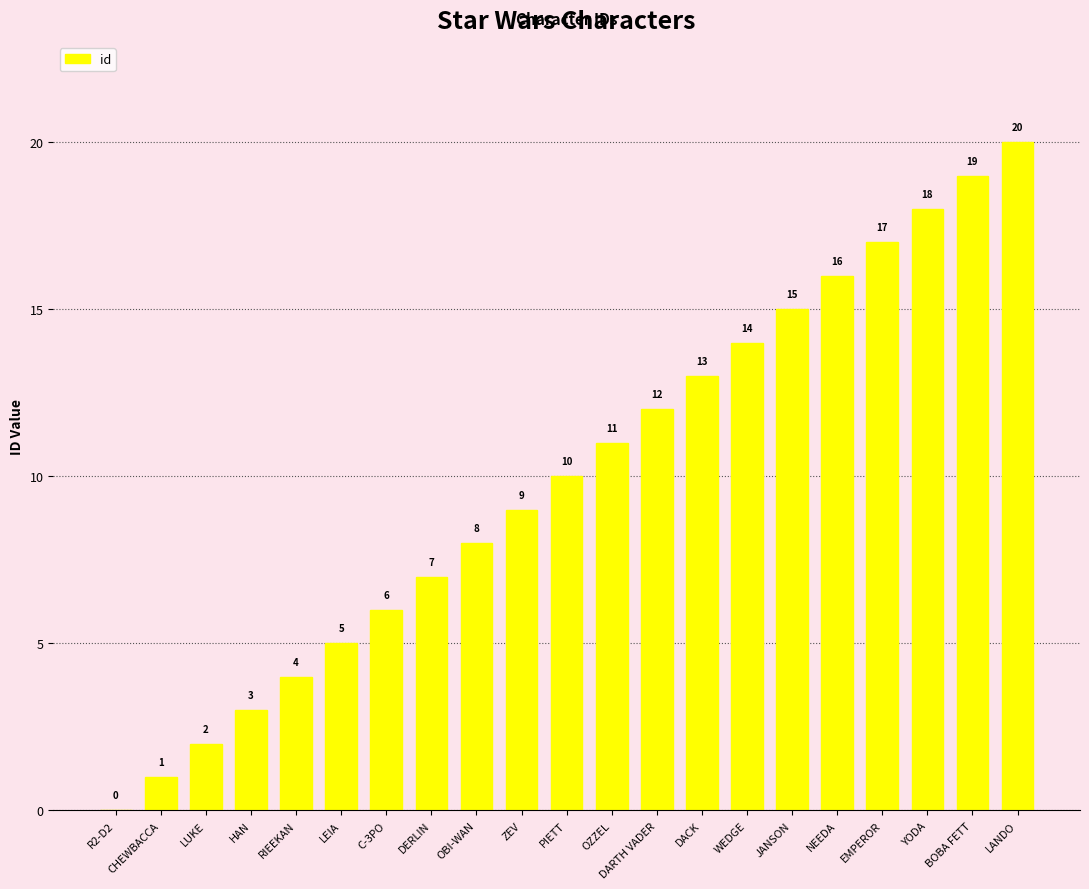

True or false: the data shows 1 at CHEWBACCA.

True